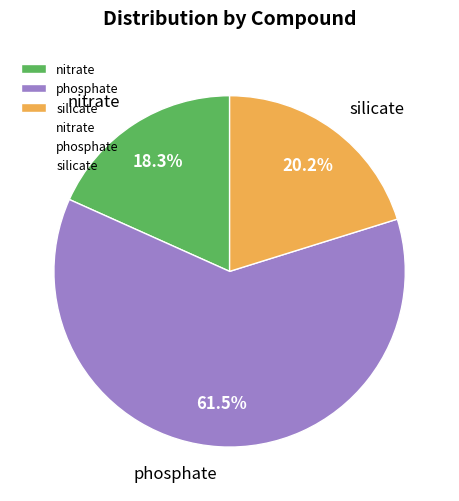

Is there any slice that represents more than half of the pie?

Yes